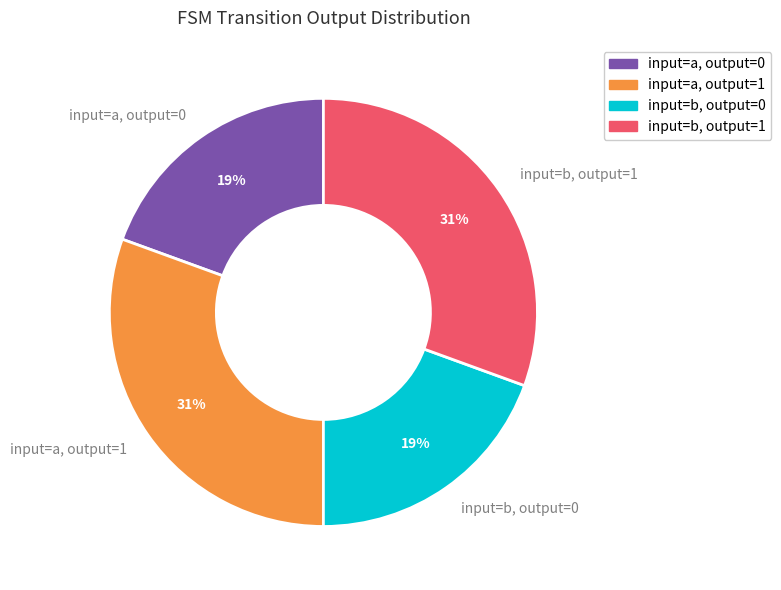

How many segments does this pie chart have?

4